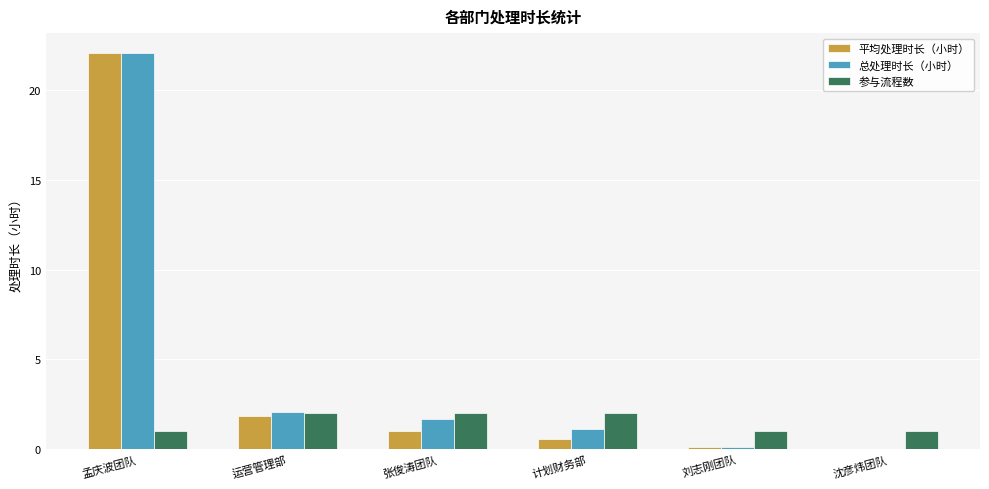

What is the sum of all 参与流程数 values?

9.0